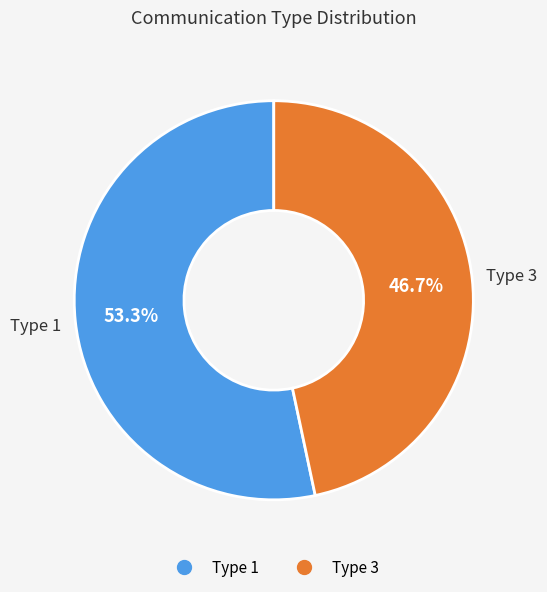

Approximately how many times larger is the value at Type 3 compared to Type 1?

0.9